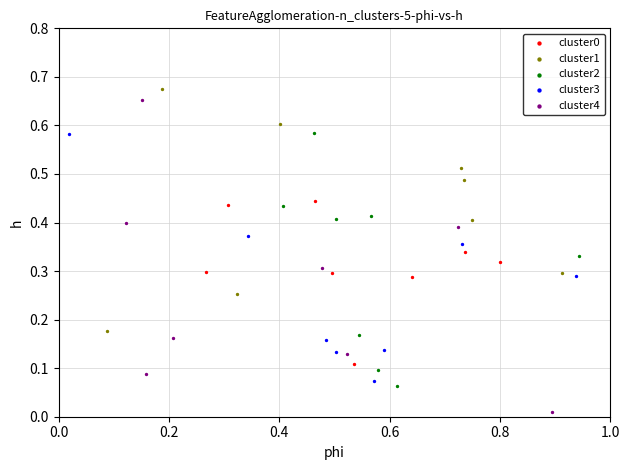

Which series has the widest spread of Y values?

cluster4